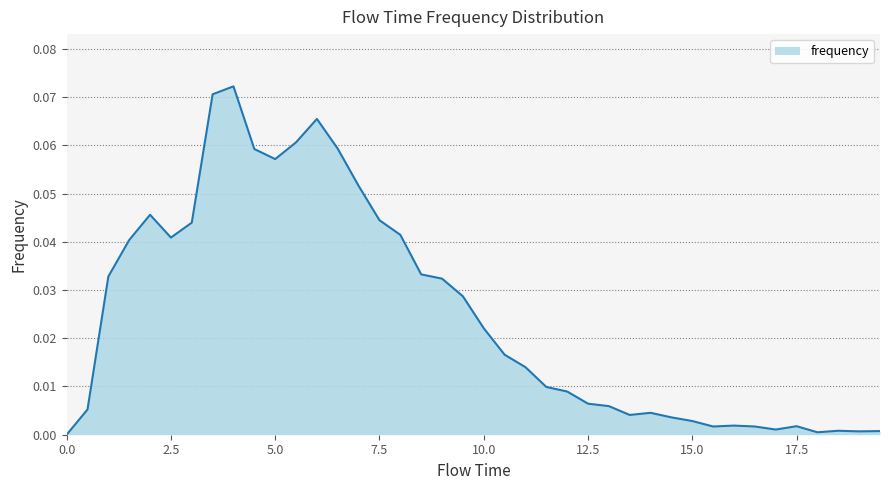

Is this an area chart (filled region under the line)?

Yes